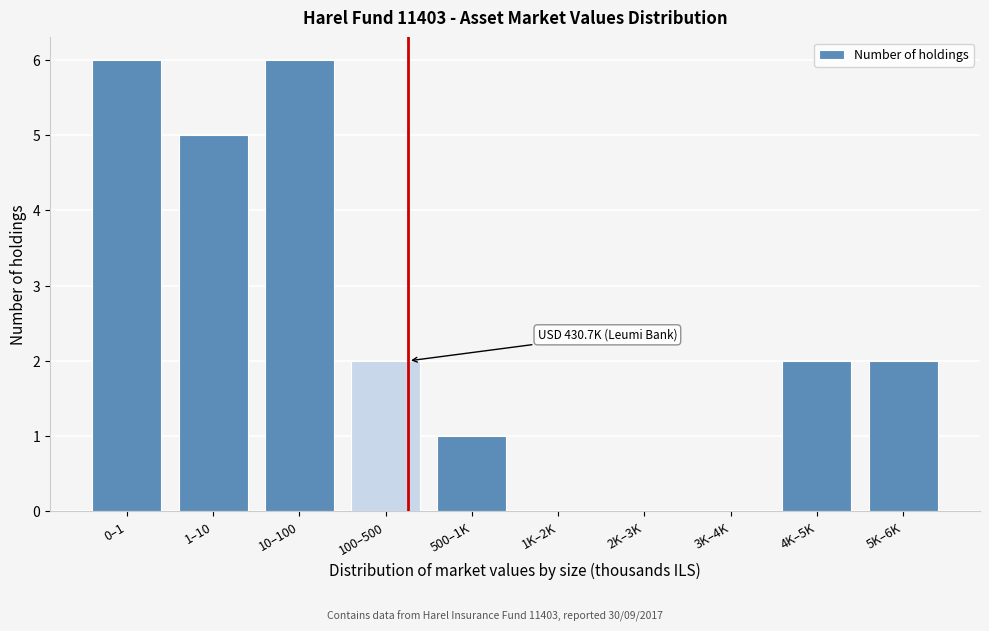

Reading left to right, extract all data points from this chart.

0–1=6	1–10=5	10–100=6	100–500=2	500–1K=1	1K–2K=0	2K–3K=0	3K–4K=0	4K–5K=2	5K–6K=2